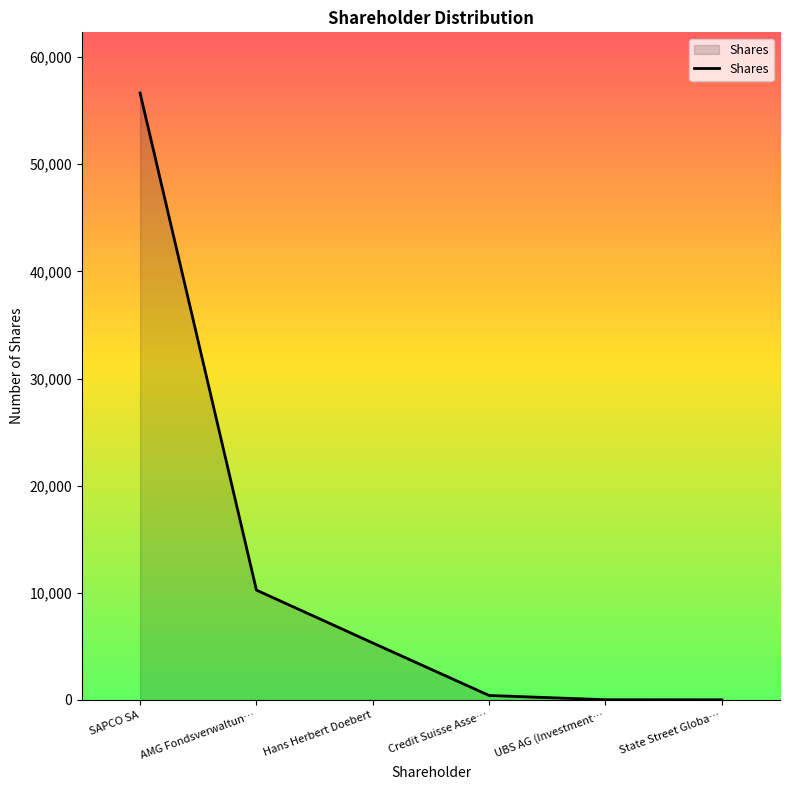

Does the chart display data point markers on the line(s)?

No